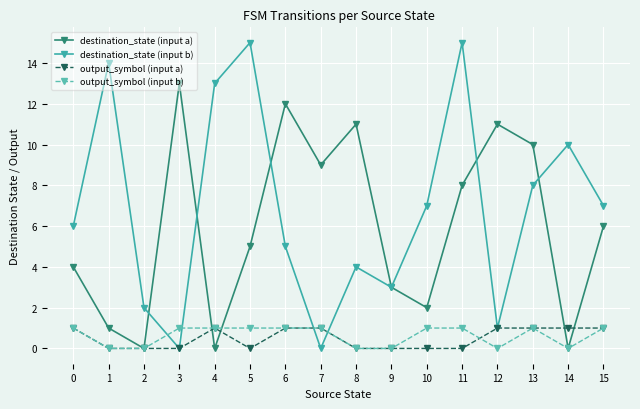

What is the difference between the maximum and minimum values in the output_symbol (input b) series?

1